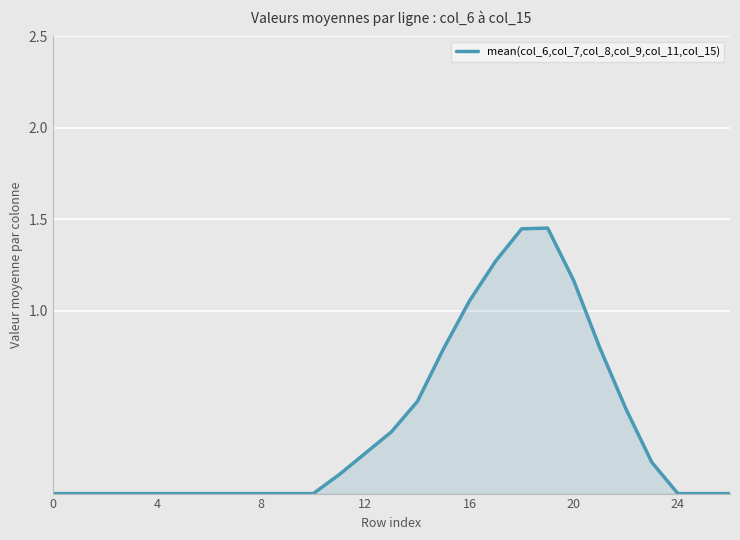

Reading right to left, transcribe all the data shown in this chart.

0.0	0.0	0.0	0.2	0.5	0.8	1.2	1.5	1.4	1.3	1.1	0.8	0.5	0.3	0.2	0.1	0.0	0.0	0.0	0.0	0.0	0.0	0.0	0.0	0.0	0.0	0.0